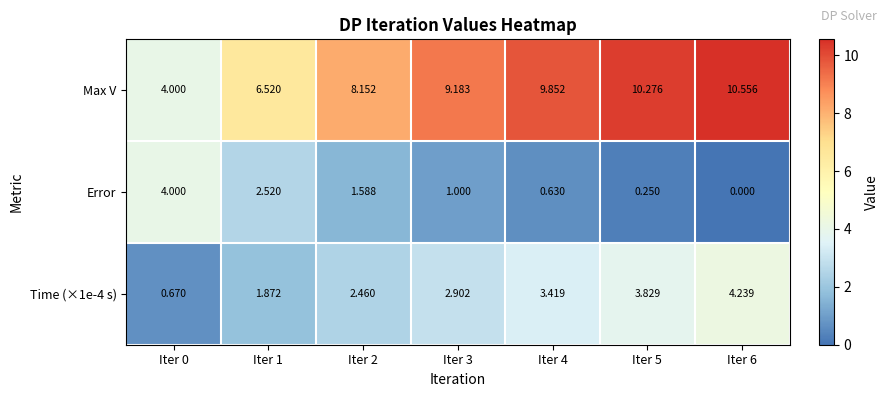

Which series has the largest range (max minus min)?

Max V